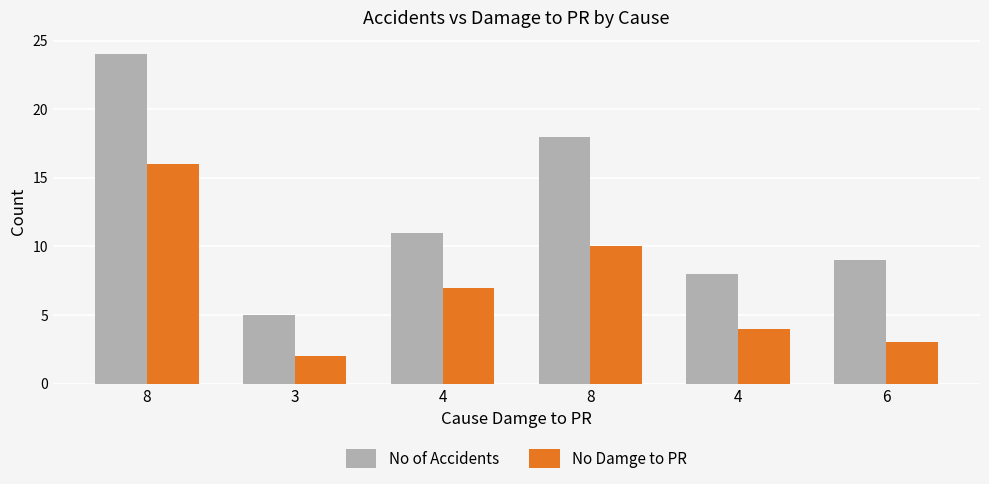

At which category is the sum across all series the highest?

8